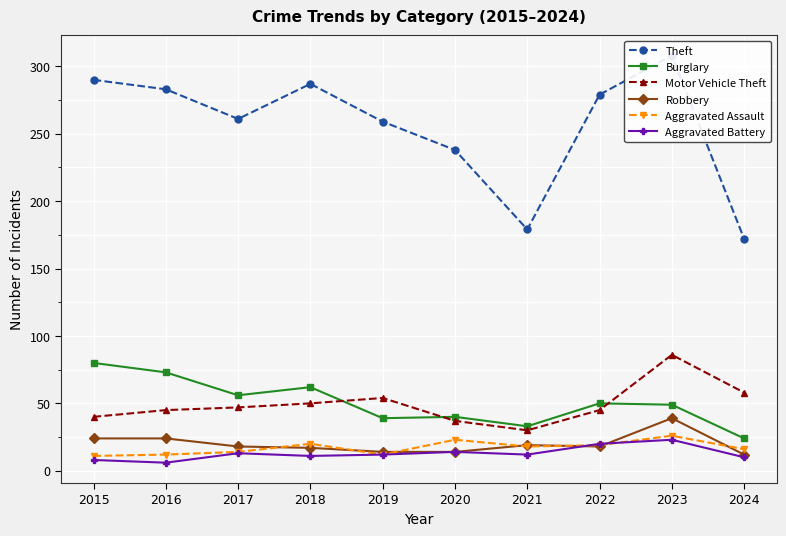

What is the total value across all series at 2020?

366